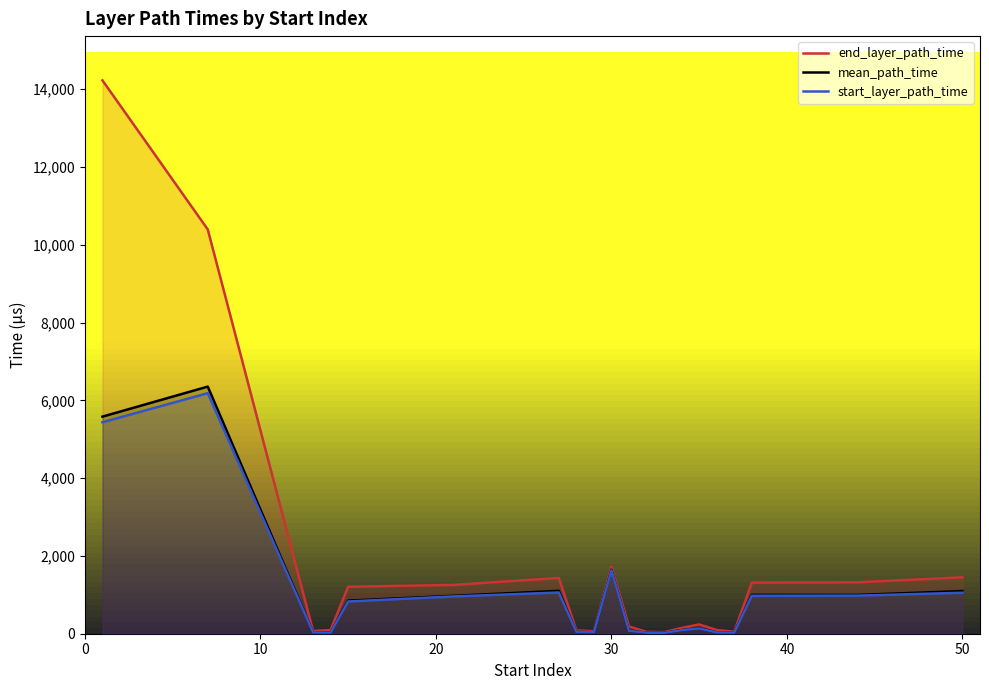

True or false: end_layer_path_time and mean_path_time cross at least once.

False